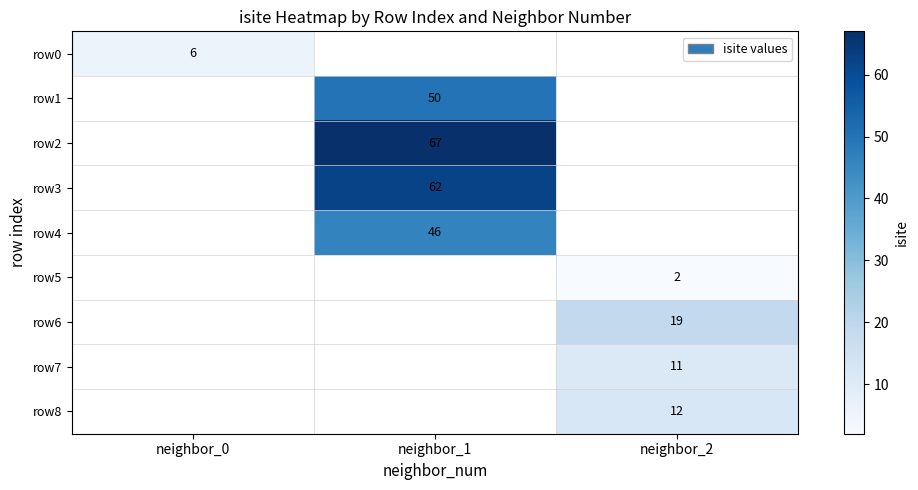

True or false: row7 has a value of 11 at neighbor_2.

True